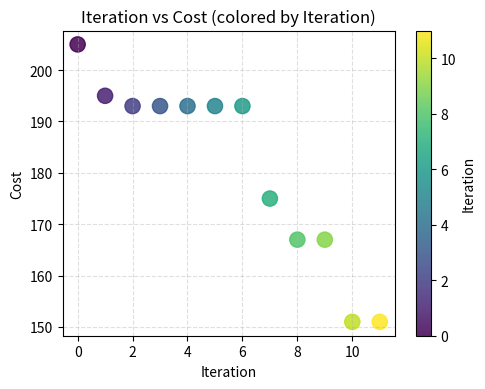

What Y value in the scatter plot is closest to 178?

175